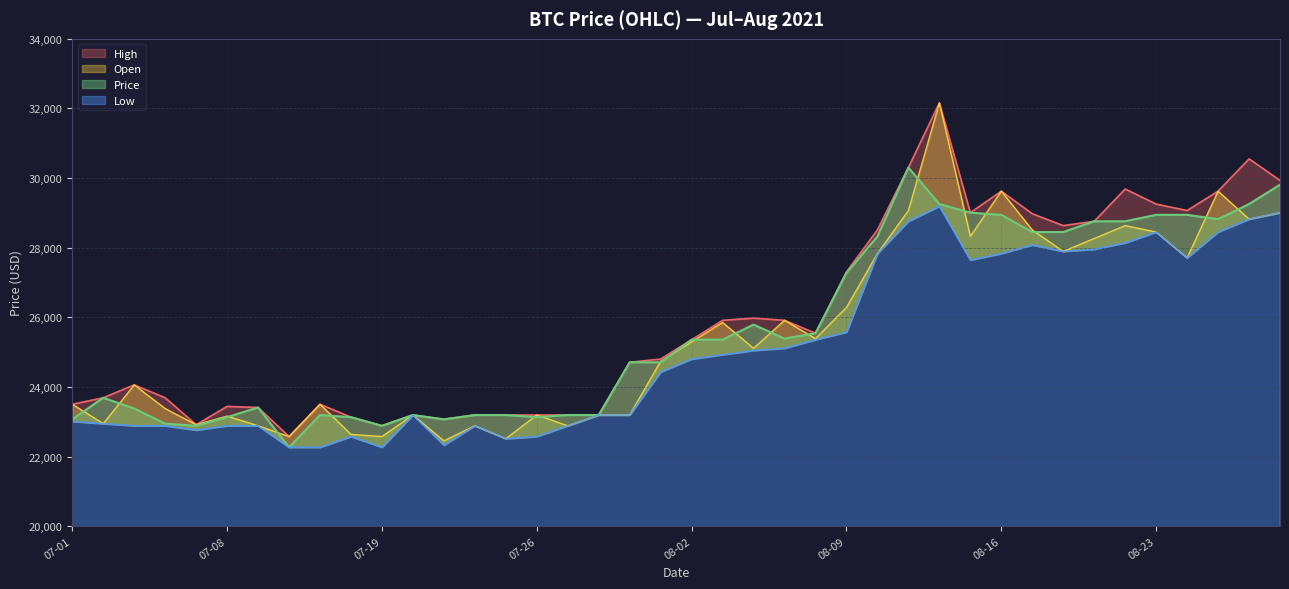

What is the approximate value of Low at 2021-08-10?

27830.5